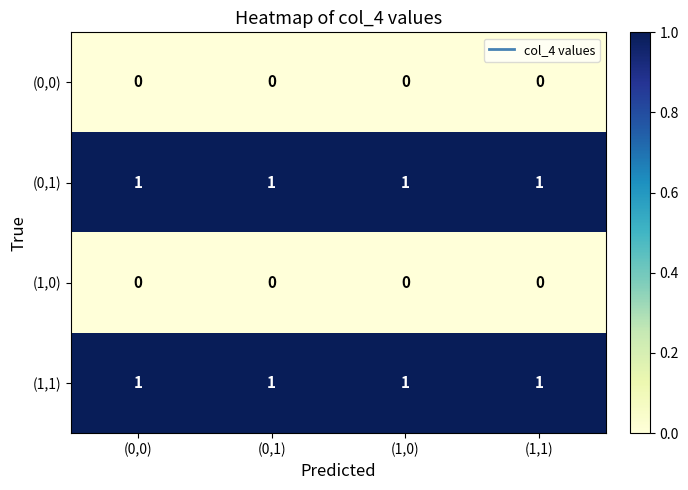

Count the number of data series in this chart.

4